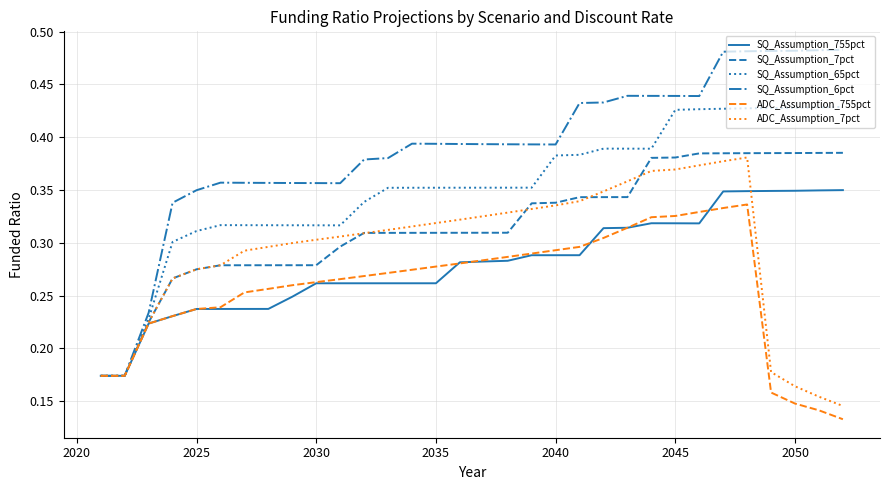

Which series has the largest range (max minus min)?

SQ_Assumption_6pct